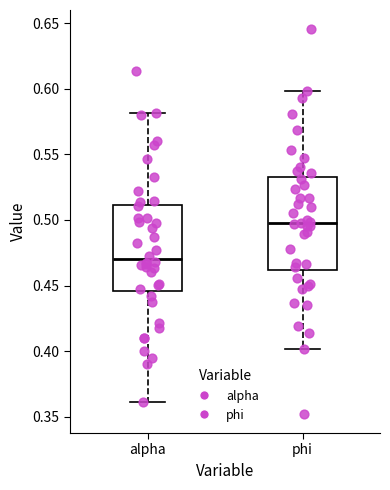

Reading left to right, read every box against the y-axis: the position of its median line, the range the box covers, and the ends of its whiskers. The values are not printed on the chart, so give them approximately, as read against the axis.

alpha: median 0.470, box 0.445 to 0.510, whiskers 0.360 to 0.580
phi: median 0.500, box 0.460 to 0.535, whiskers 0.400 to 0.600